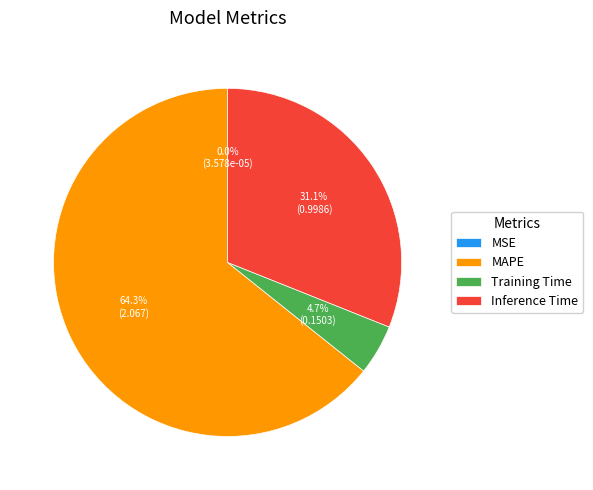

What is the majority slice?

MAPE